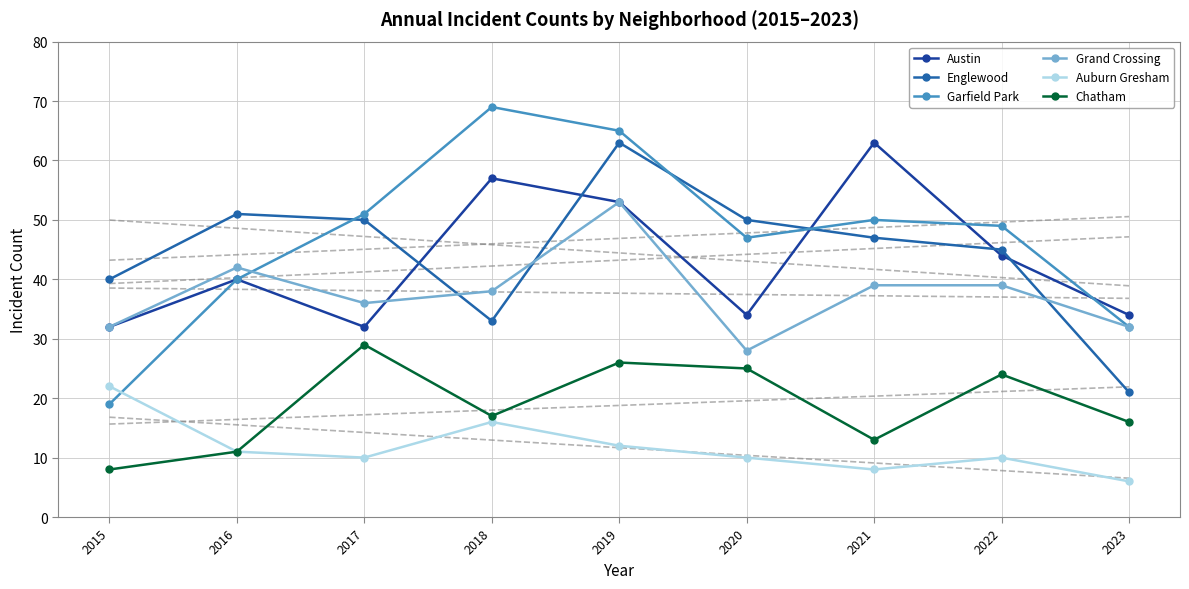

What is the sum of all Garfield Park values?

422